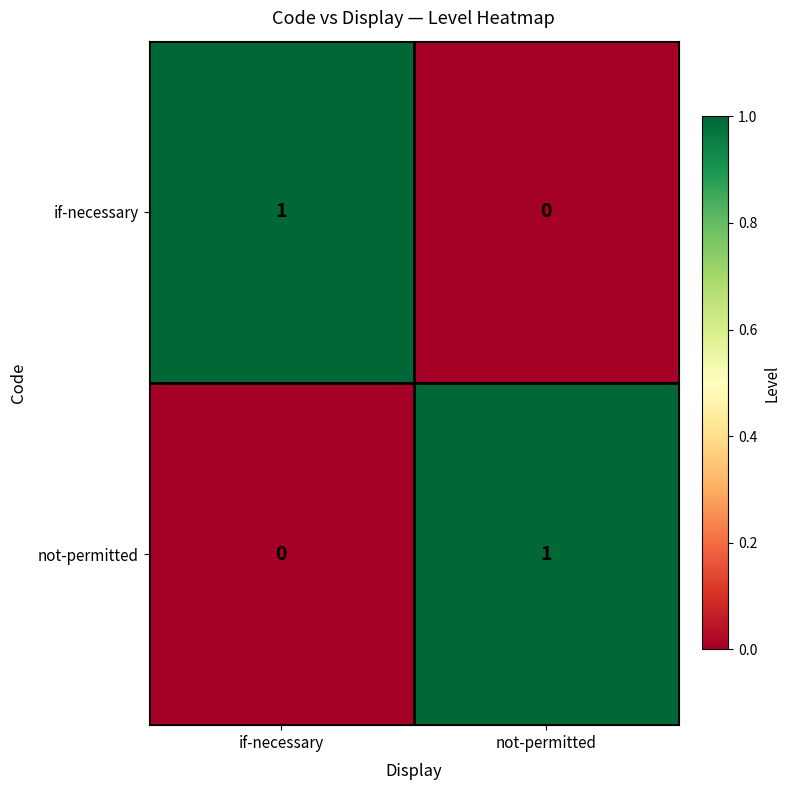

Which category has the lowest value in the if-necessary series?

not-permitted